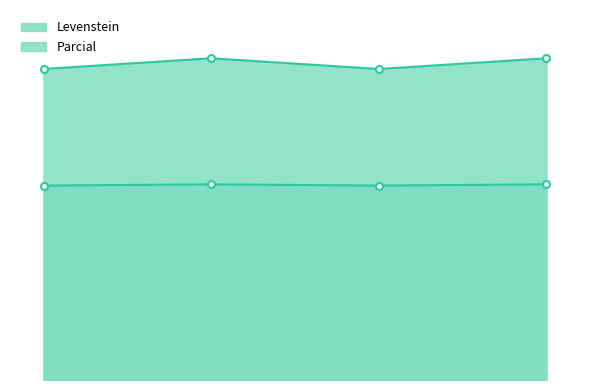

What is the maximum value shown in the chart?

44.8